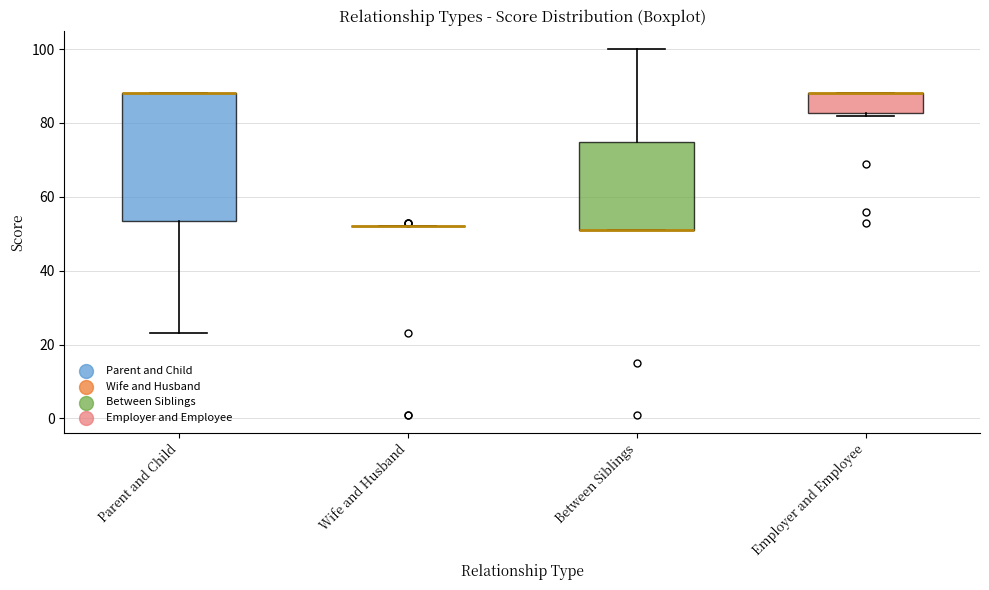

Reading left to right, transcribe this box plot: for each box, give where its median line is, the range the box spans, and where its two whiskers end, as read against the y-axis. The values are not printed on the chart, so give them approximately, as read against the axis.

Parent and Child: median 88 (drawn on the box's upper edge), box 54 to 88, whiskers 24 to 88
Wife and Husband: box collapsed to a line at 52, whiskers 52 to 52
Between Siblings: median 52 (drawn on the box's lower edge), box 52 to 74, whiskers 52 to 100
Employer and Employee: median 88 (drawn on the box's upper edge), box 82 to 88, whiskers 82 (just below the box's lower edge) to 88